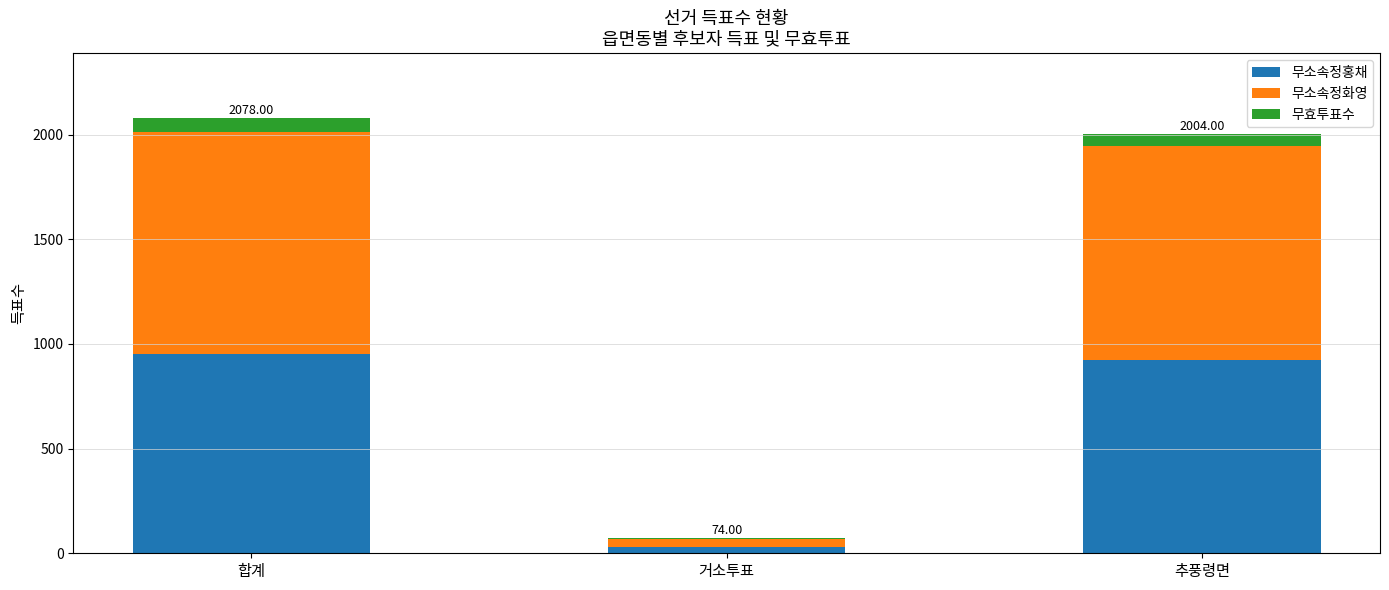

What is the difference between the 무소속정홍채 values at 거소투표 and 추풍령면?

892